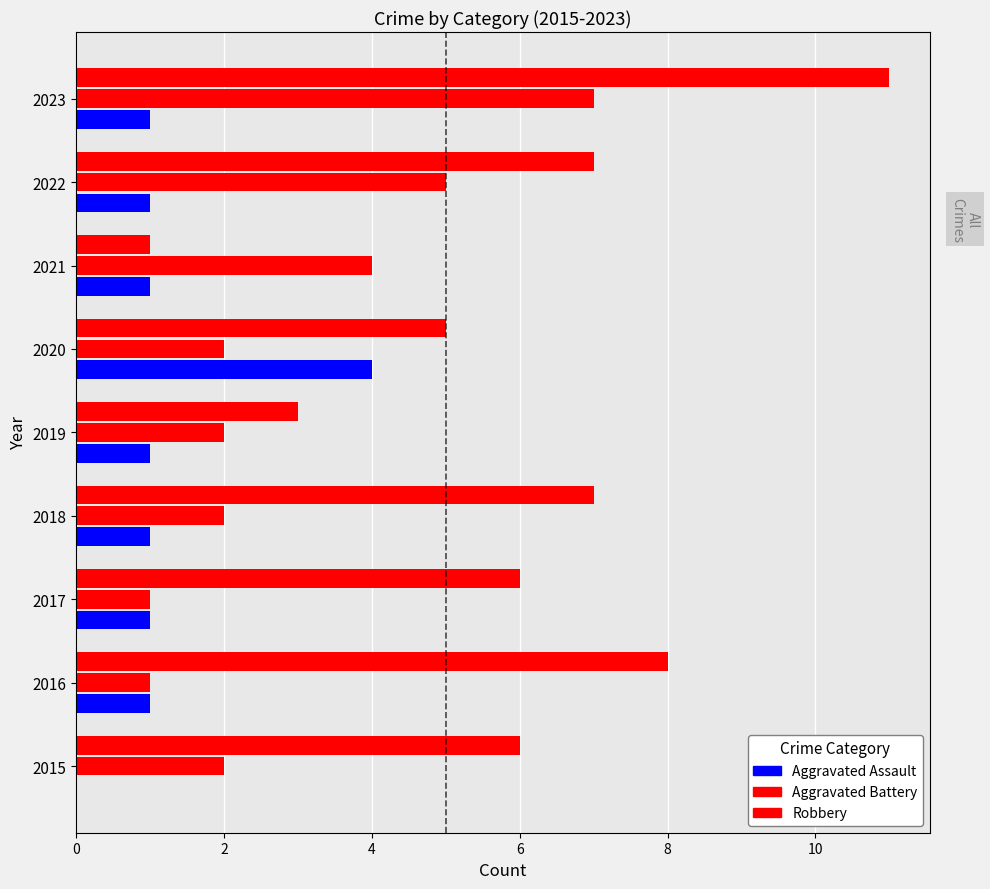

Is it true that Robbery equals 12 at 2018?

False